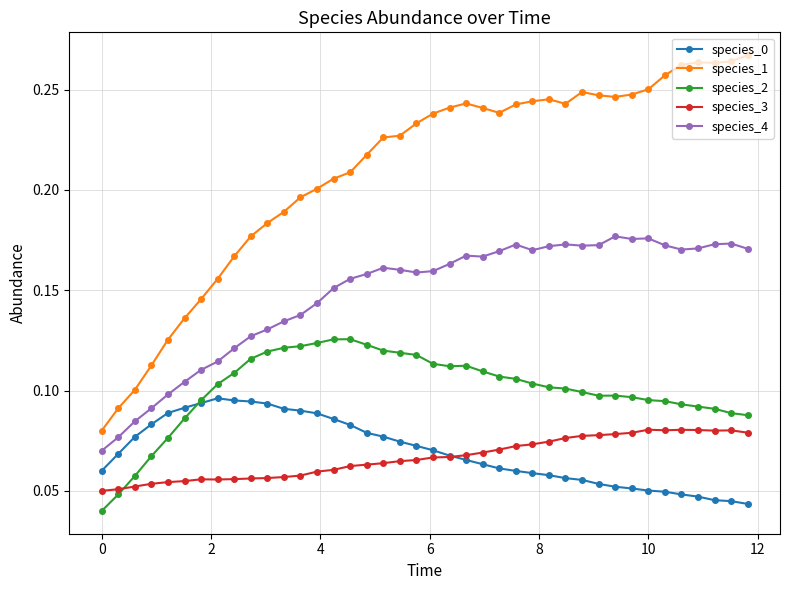

True or false: species_0 and species_1 intersect in this chart.

False